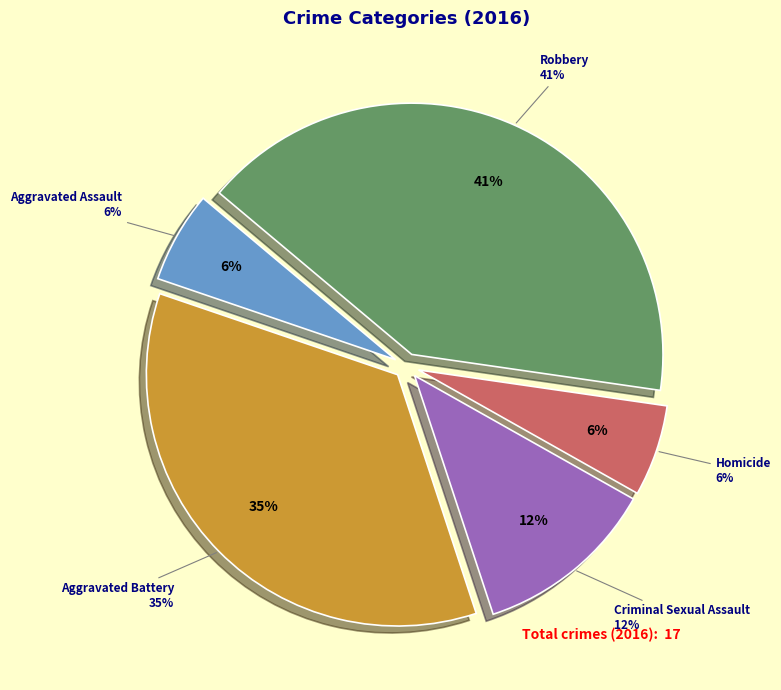

How many segments does this pie chart have?

5